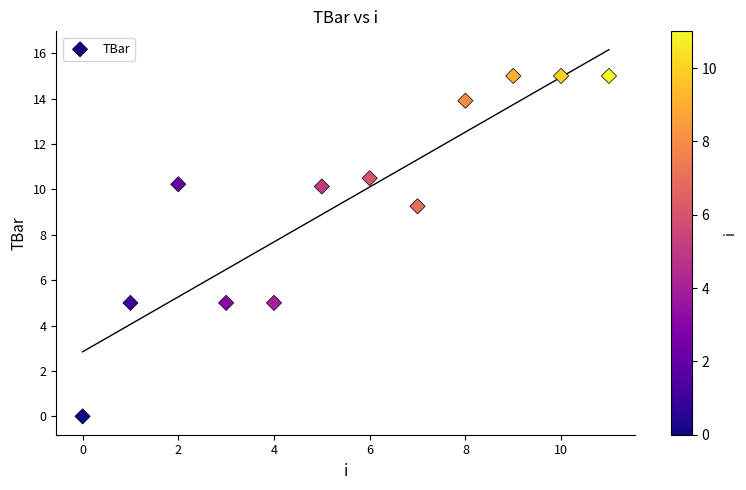

What is the average Y value?

9.5